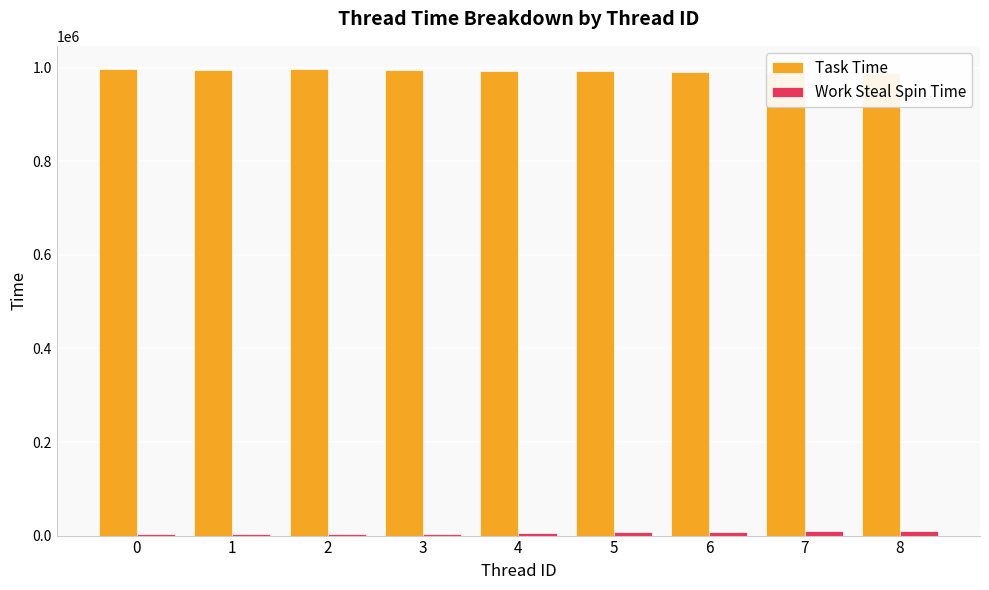

At how many categories does at least one series exceed 18107?

9